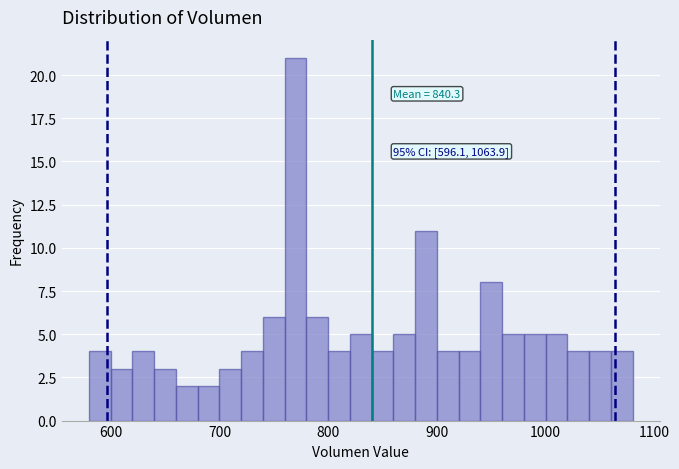

Read against the x-axis, roughly where is the centre of the tallest bar?

770